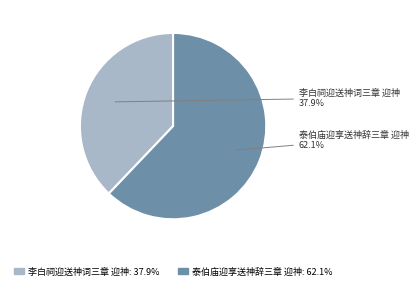

What percentage is the 李白祠迎送神词三章 迎神 slice, to the nearest percent?

38%